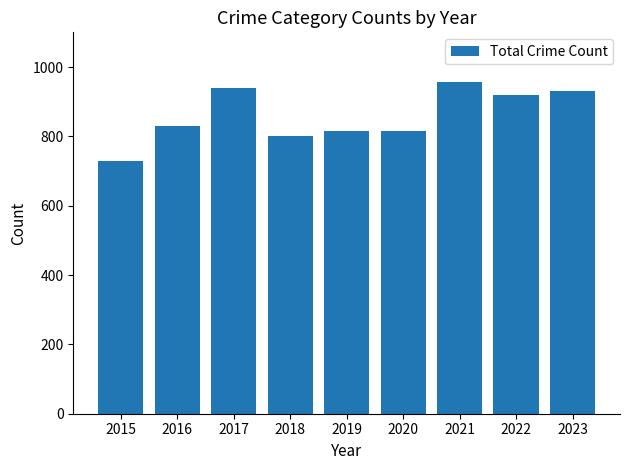

What is the change in value from 2017 to 2019?

-123